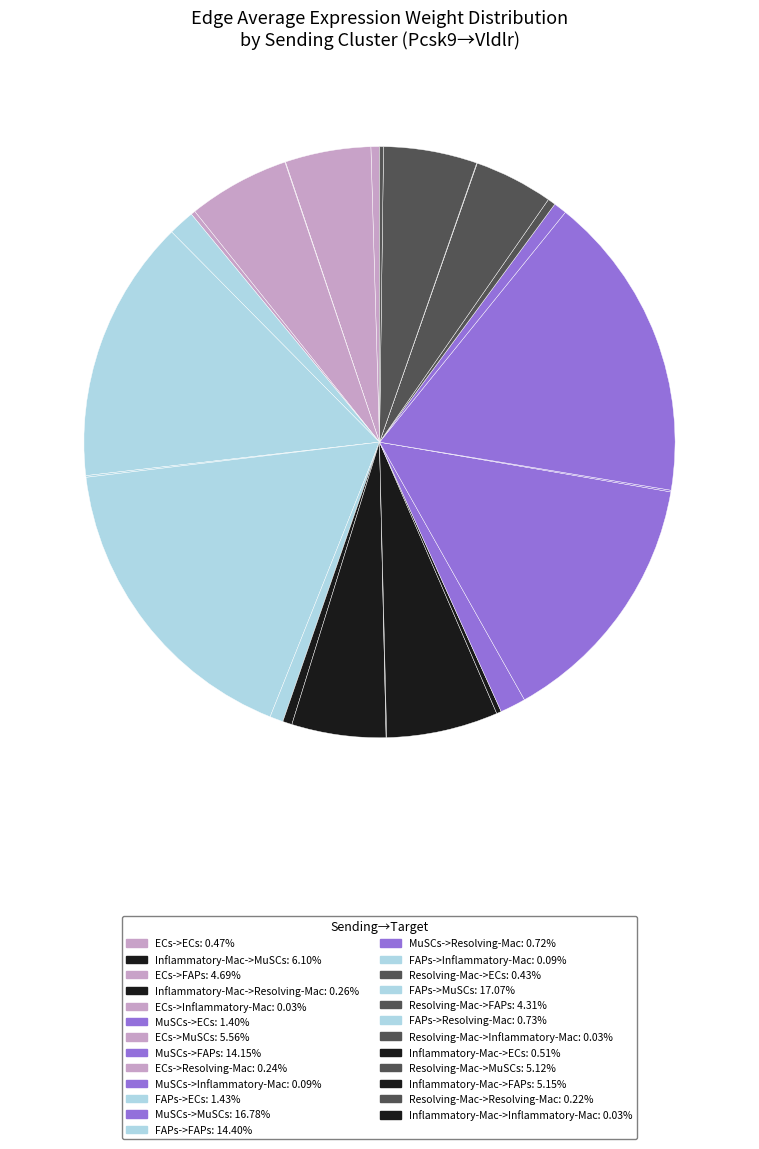

How many slices are in this pie chart?

25